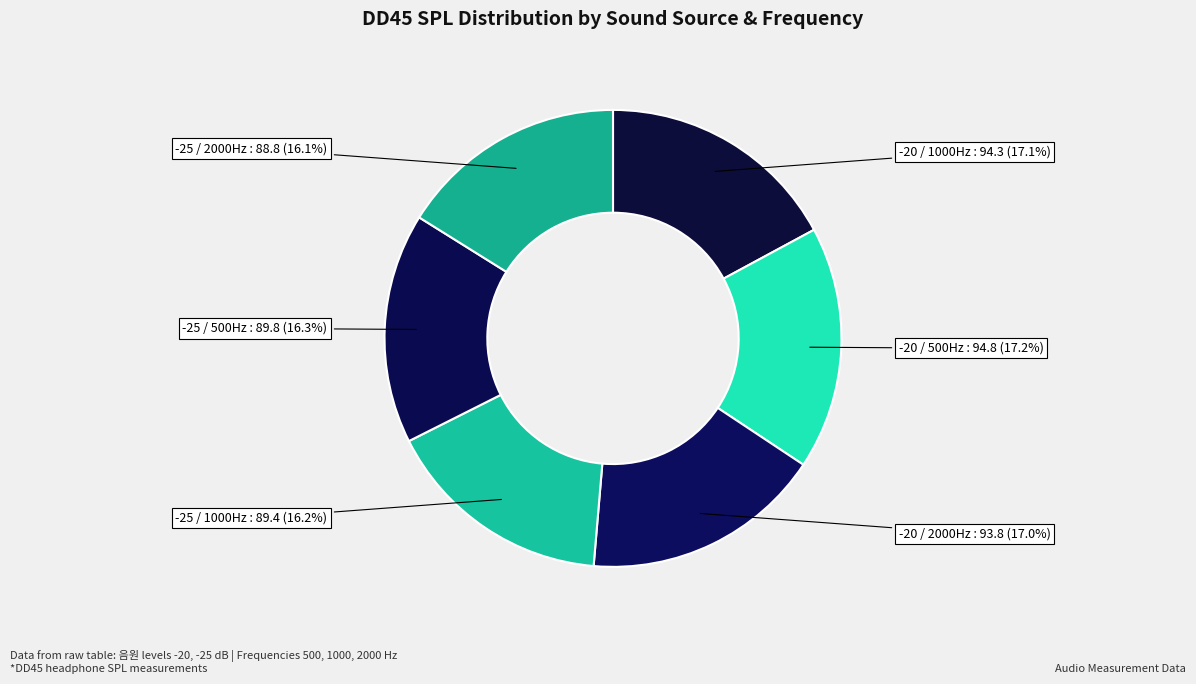

How many segments does this pie chart have?

6